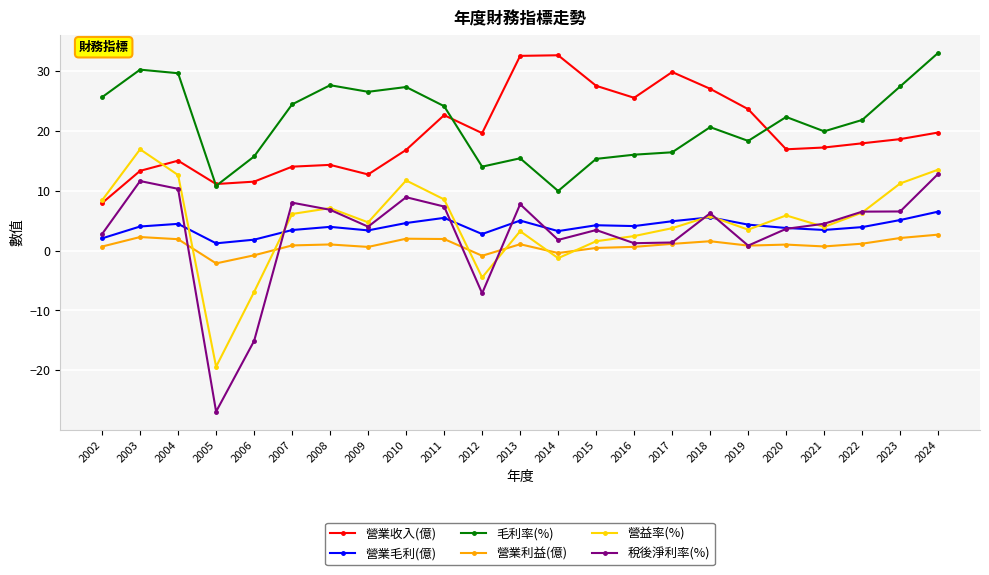

How many distinct data groups are displayed?

6